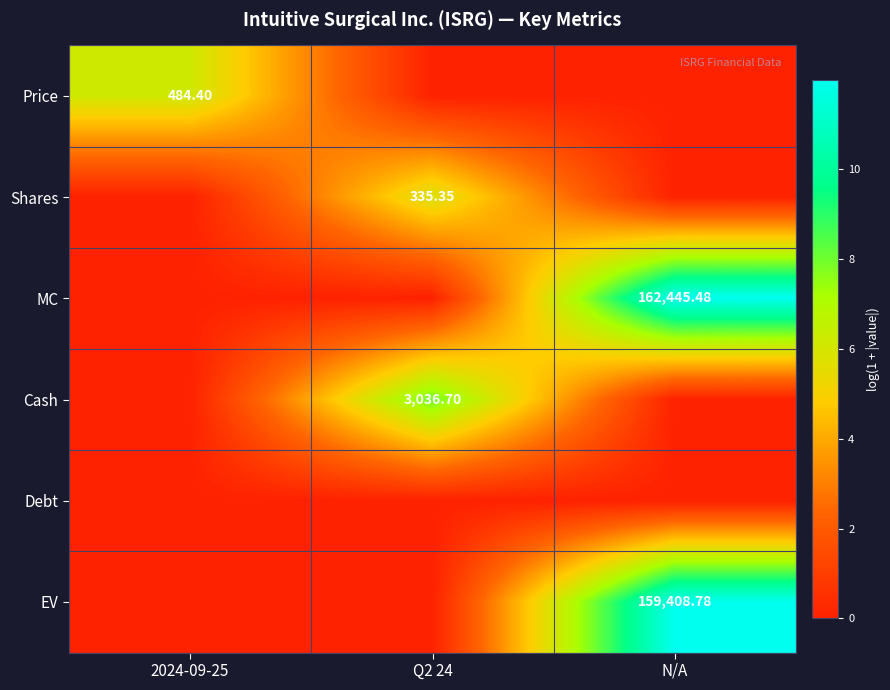

True or false: Shares has a value of -2.0 at N/A.

False